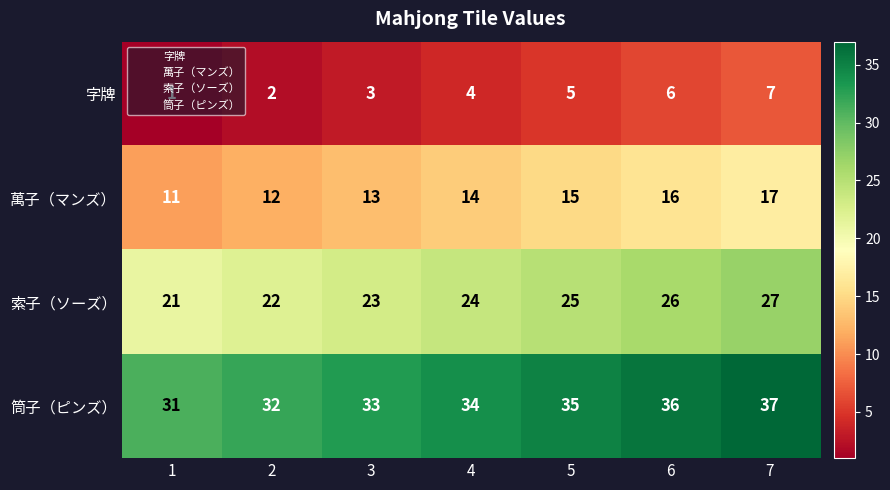

Is it true that 字牌 equals 5 at 5?

True